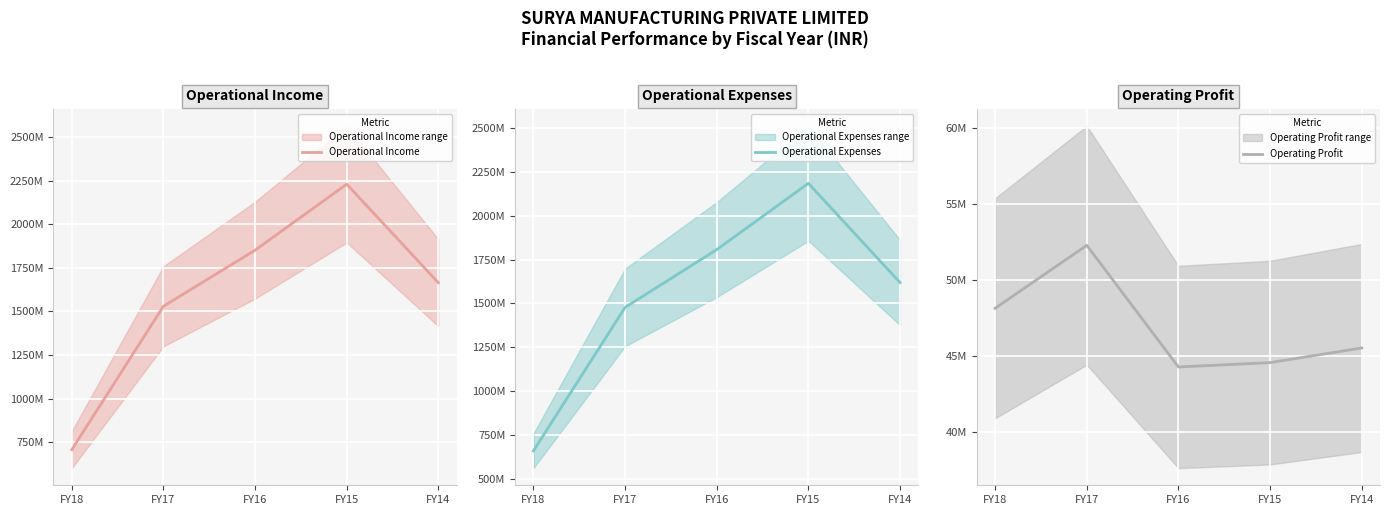

What is the lowest value of the Operating Profit series?

44293169